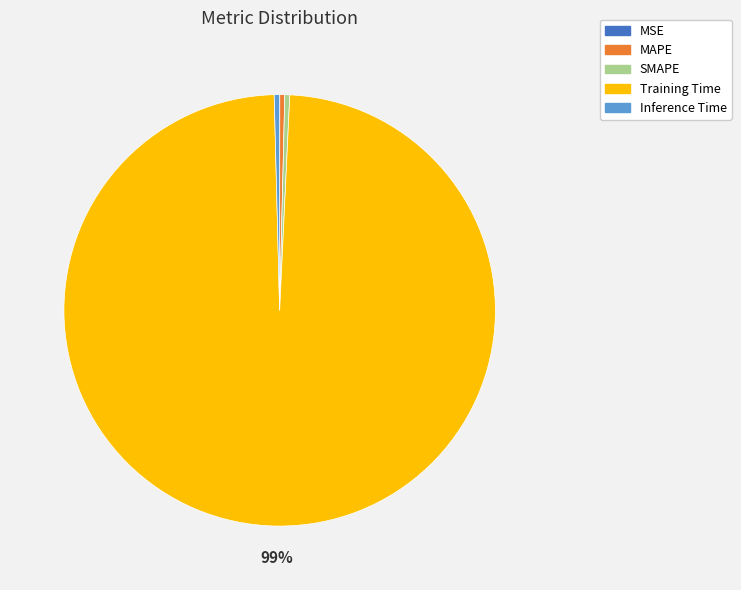

What is the largest slice in the pie chart?

Training Time